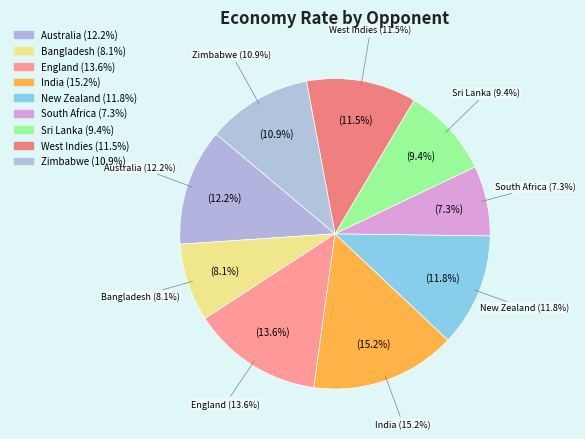

Rank the categories by value from lowest to highest.

South Africa, Bangladesh, Sri Lanka, Zimbabwe, West Indies, New Zealand, Australia, England, India